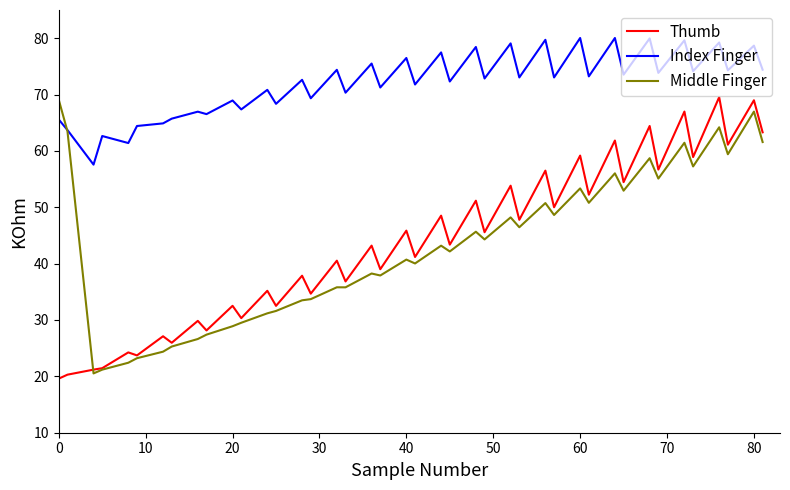

What is the lowest value of the Middle Finger series?

20.5